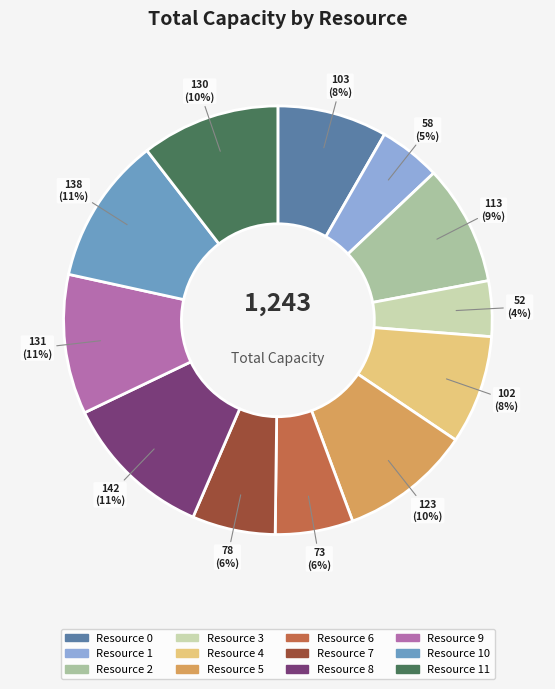

To the nearest percent, what percentage of the pie is Resource 7?

6%